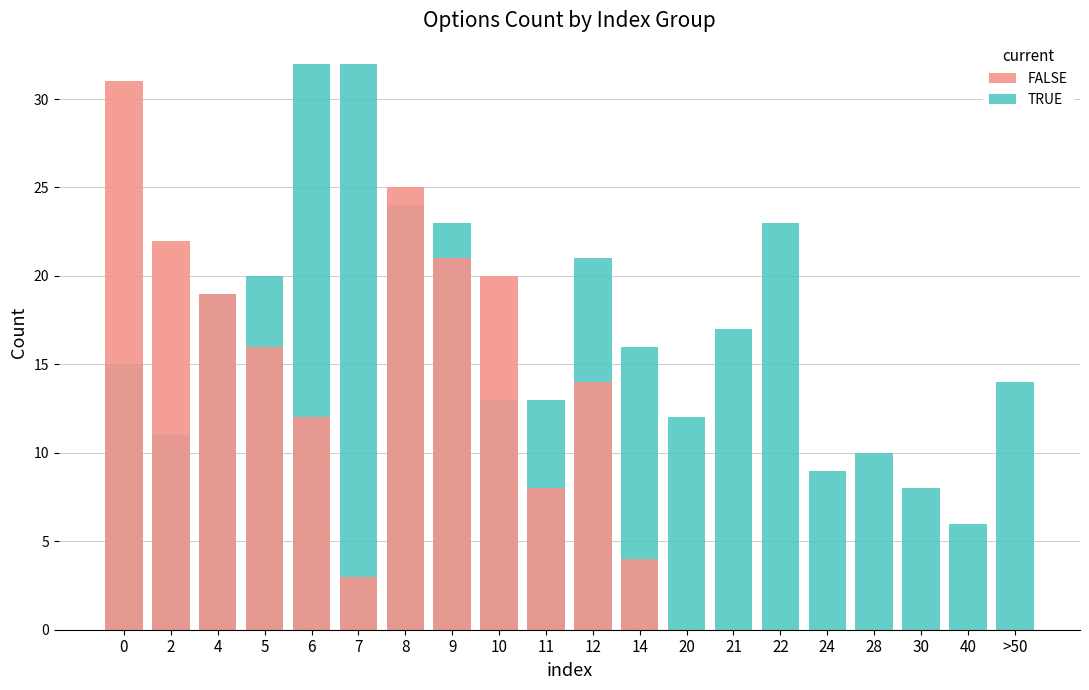

How many distinct data groups are displayed?

2